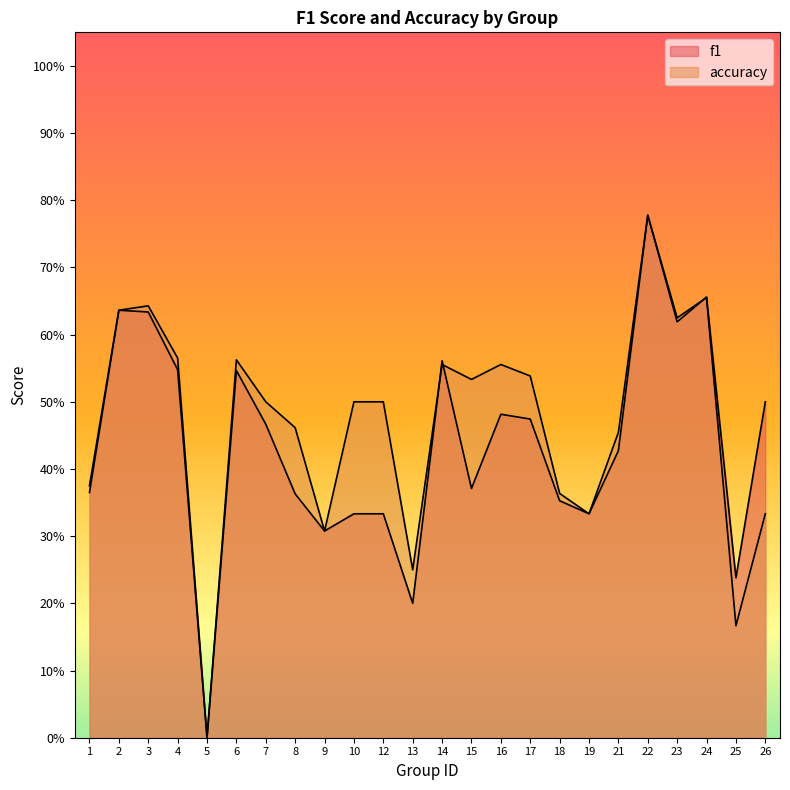

True or false: f1 and accuracy intersect in this chart.

True